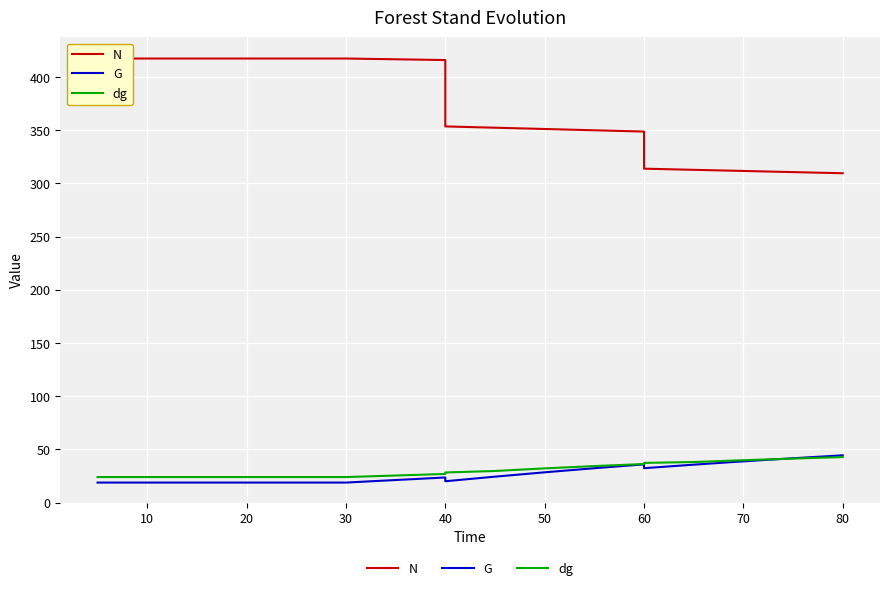

What is the sum of the G values at 80 and 18?

67.9